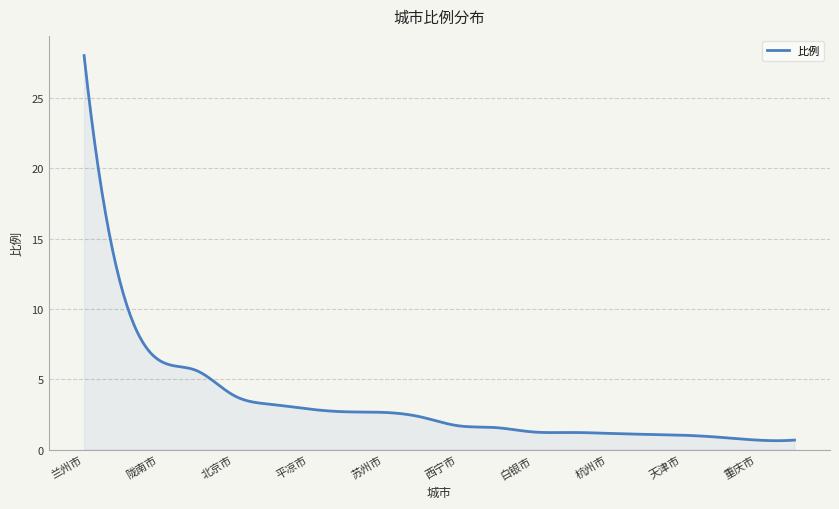

How many lines are shown in the chart?

1